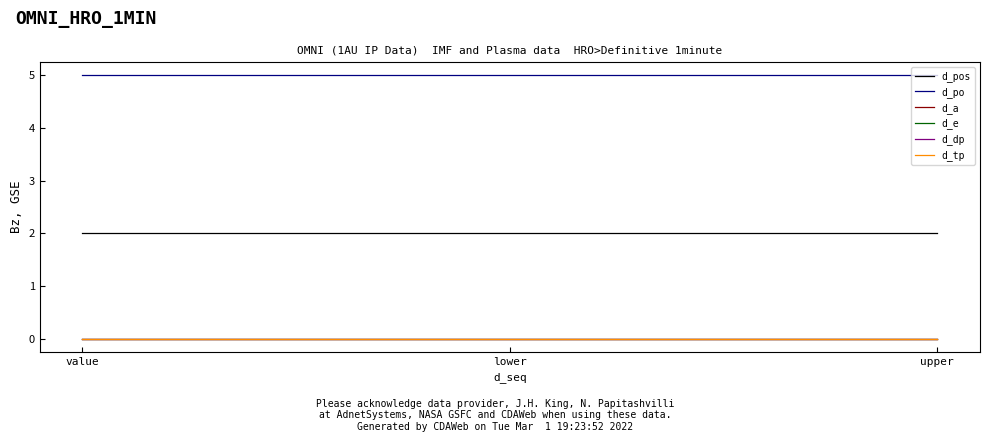

Rank the series at value from highest to lowest value.

d_po, d_pos, d_a, d_e, d_dp, d_tp